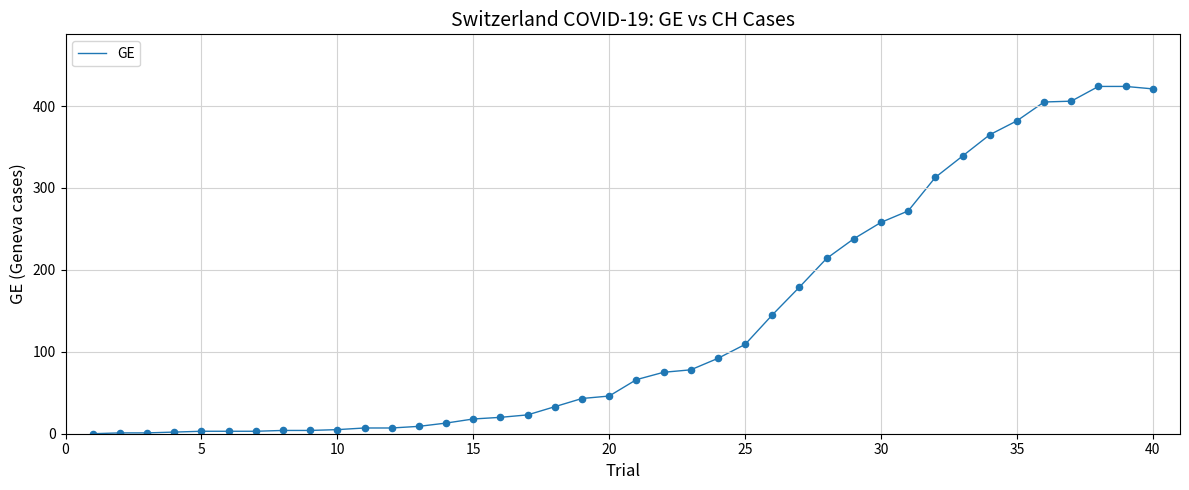

What is the difference between the maximum and minimum values?

424